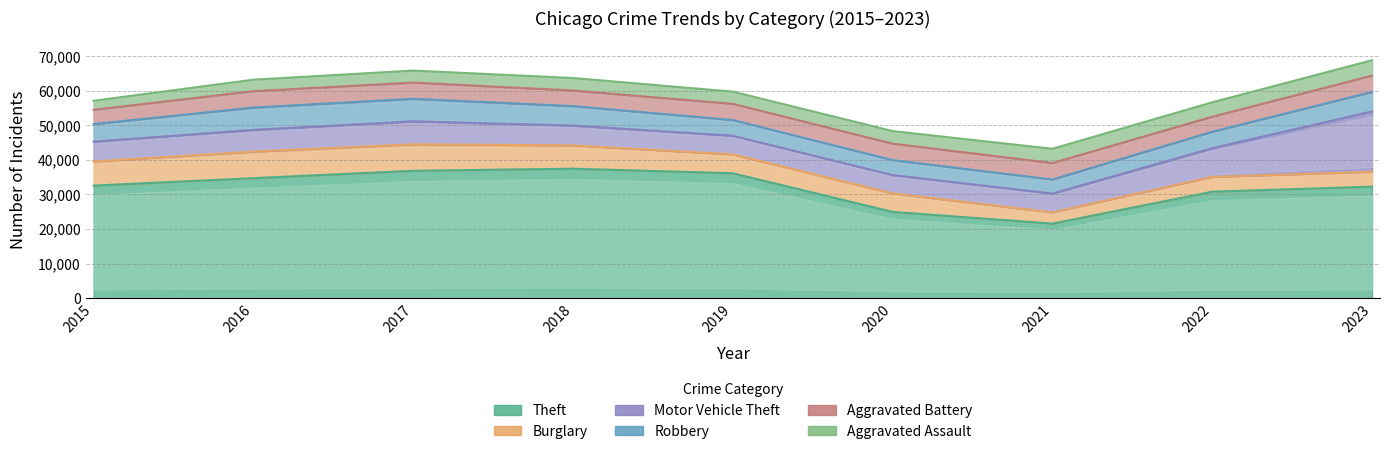

How many interior local peaks does the Motor Vehicle Theft series have?

1